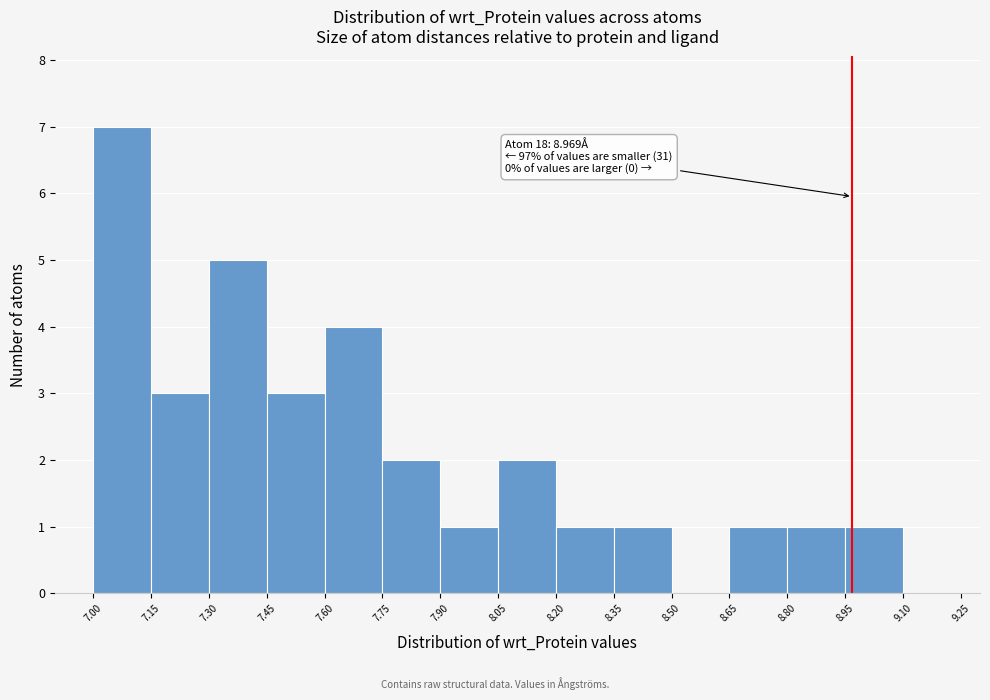

Which range on the x-axis has the tallest bar?

7.00 to 7.15